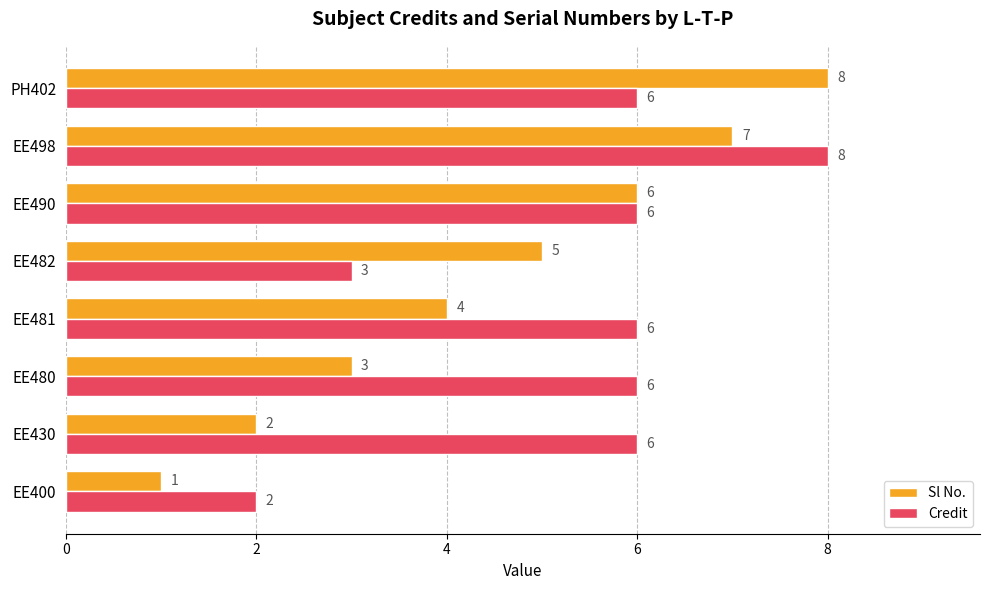

Between EE481 and EE490, which series saw the biggest shift?

Sl No.